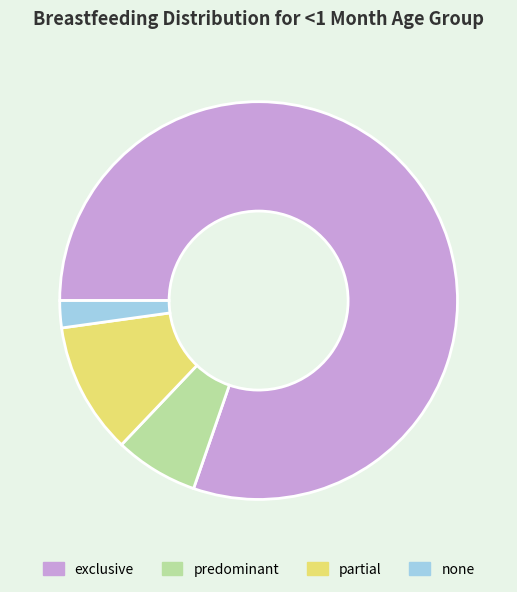

Is the sum of partial and exclusive greater than half?

Yes